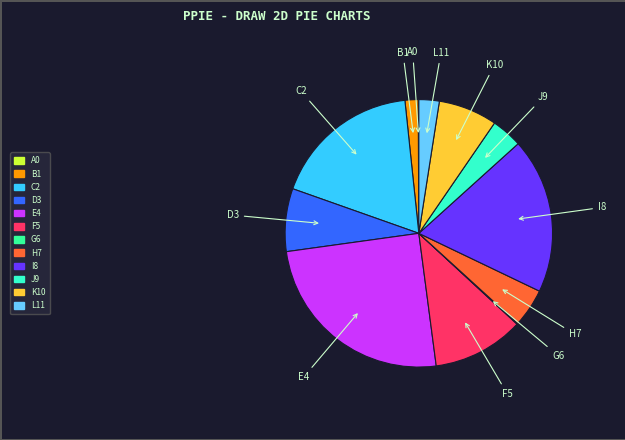

Is there any slice that represents more than half of the pie?

No